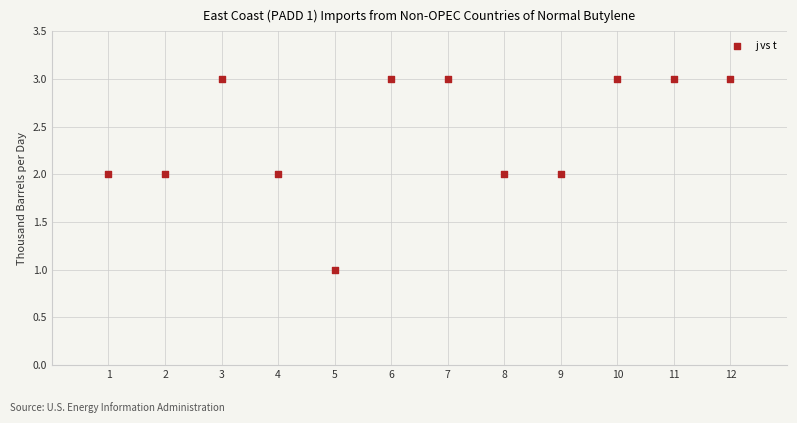

What is the average X value?

6